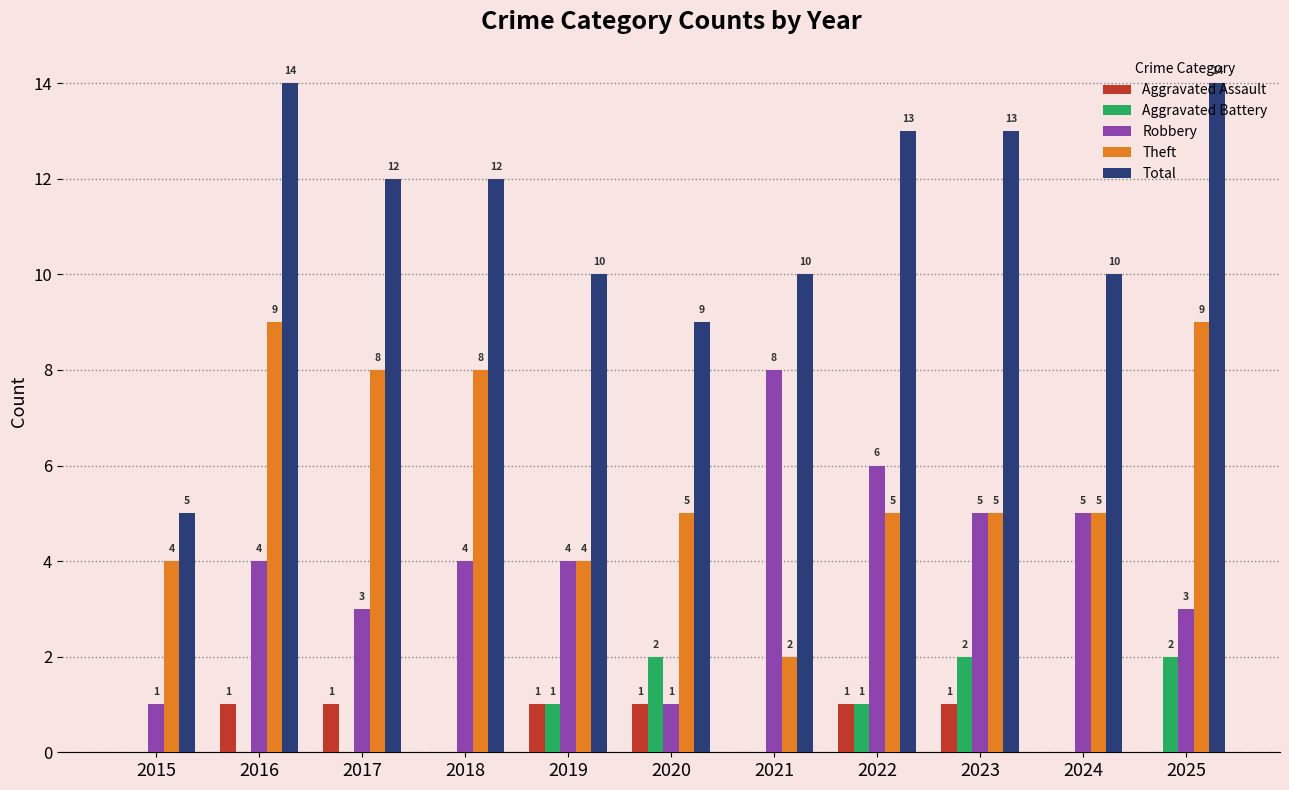

How many Robbery values are between 3 and 5?

7